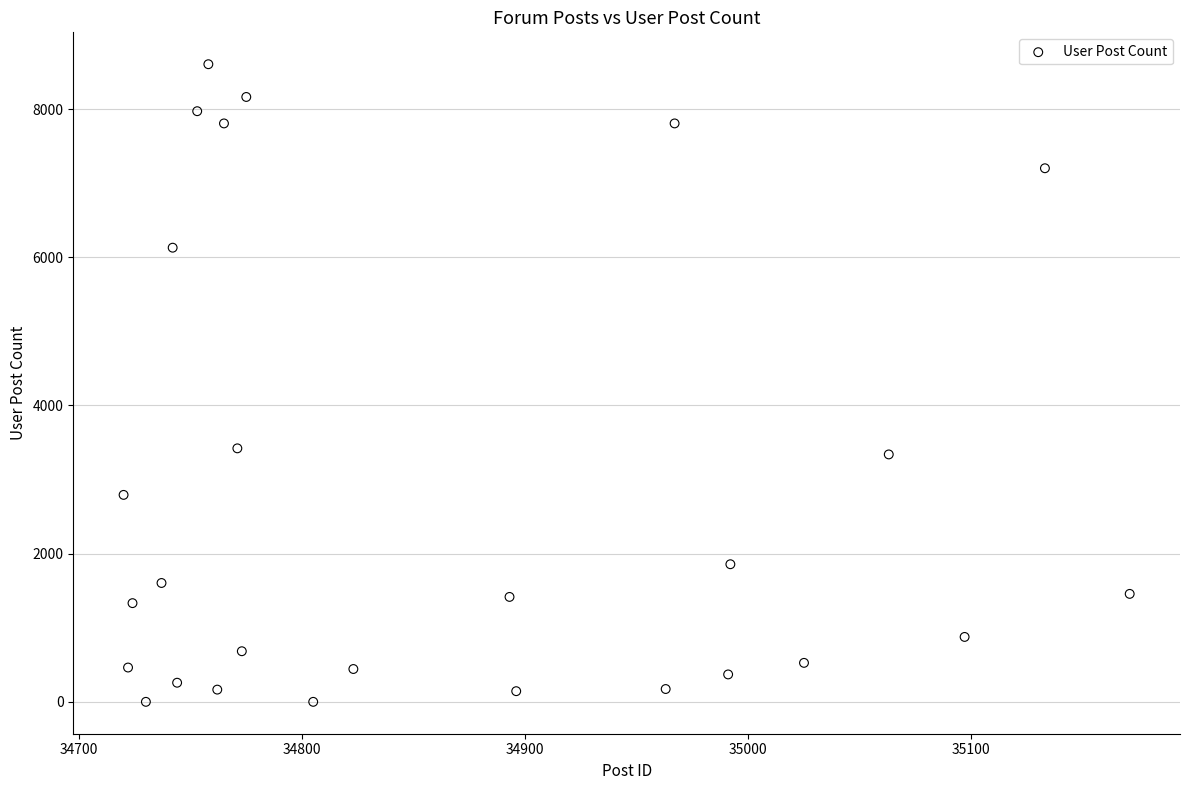

What is the range of X values (max minus min)?

451